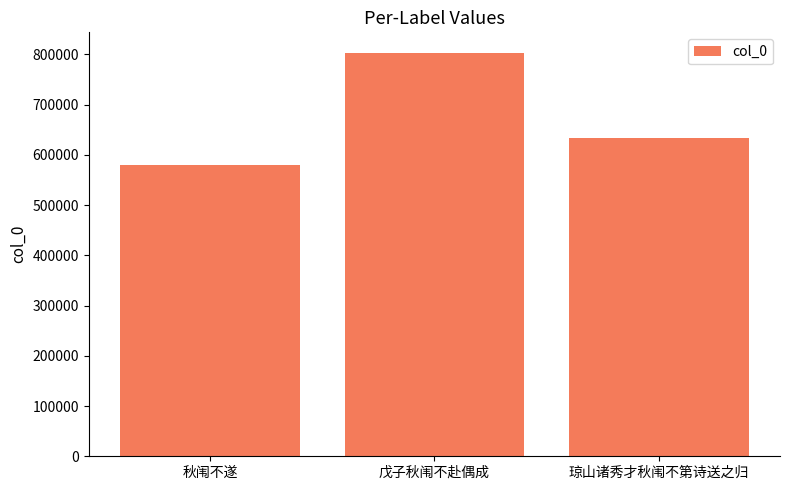

Where does the data first go above 633411?

戊子秋闱不赴偶成